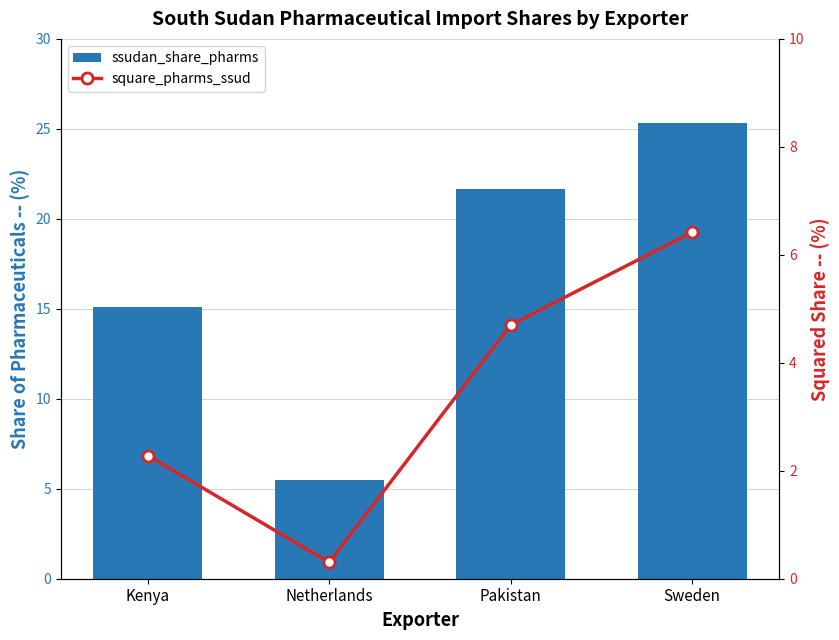

What position from the left is Kenya?

1